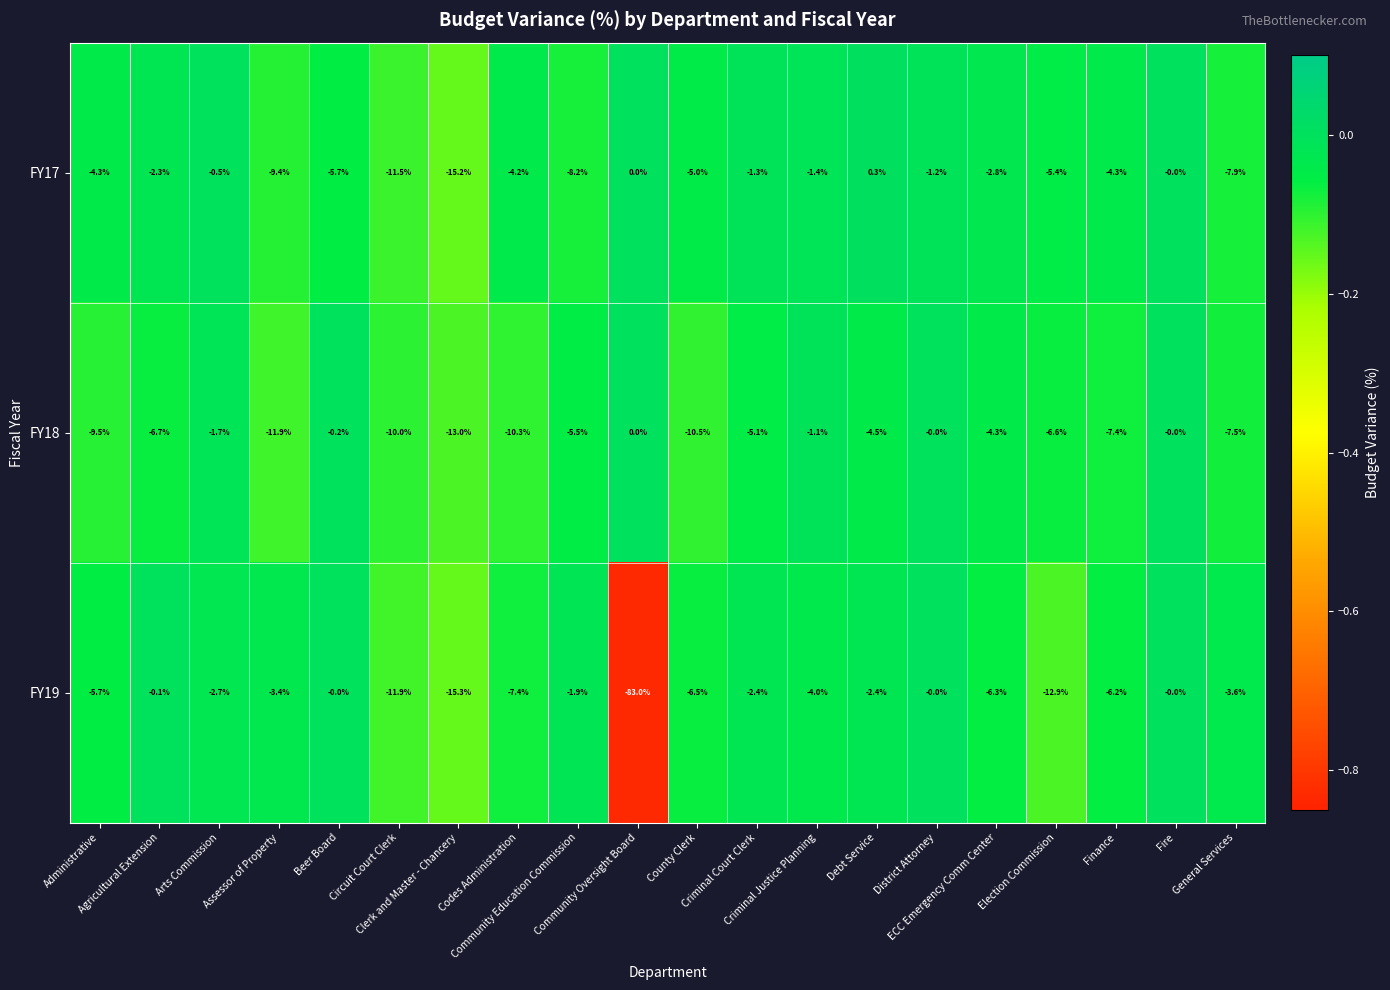

What is the difference between the maximum and minimum values in the FY19 series?

83.0